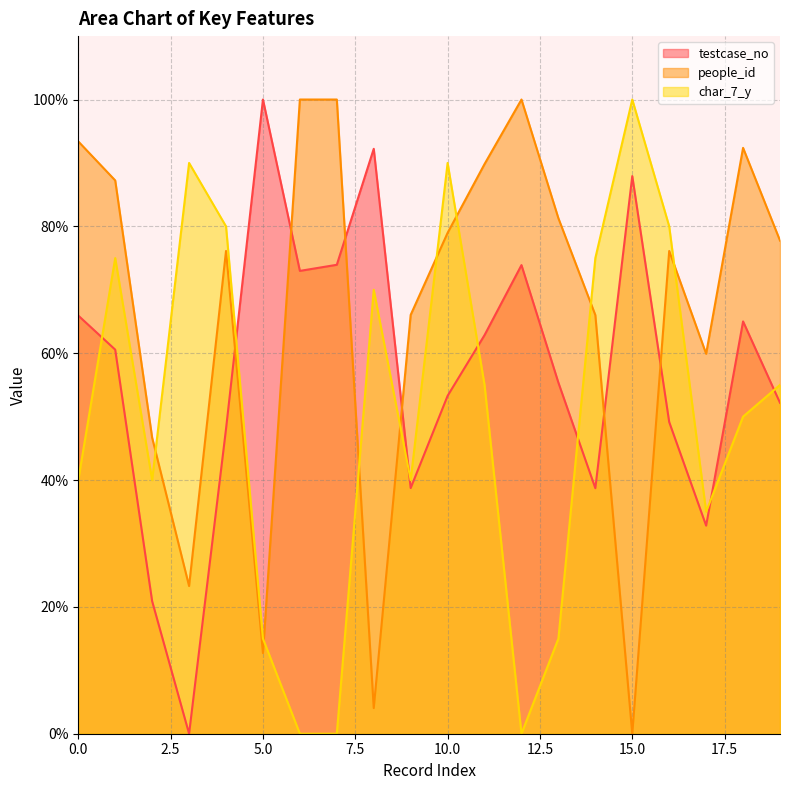

Reading right to left, list all the values displayed in this chart.

testcase_no: 52.2	65.0	32.8	49.1	87.9	38.7	55.4	73.9	62.9	53.3	38.7	92.2	73.9	73.0	100.0	48.0	0.0	20.9	60.6	65.9
people_id: 77.8	92.4	59.9	76.1	0.0	66.0	81.3	100.0	89.8	79.0	66.0	4.0	100.0	100.0	12.7	76.1	23.3	46.7	87.2	93.4
char_7_y: 55.0	50.0	35.0	80.0	100.0	75.0	15.0	0.0	55.0	90.0	40.0	70.0	0.0	0.0	15.0	80.0	90.0	40.0	75.0	40.0